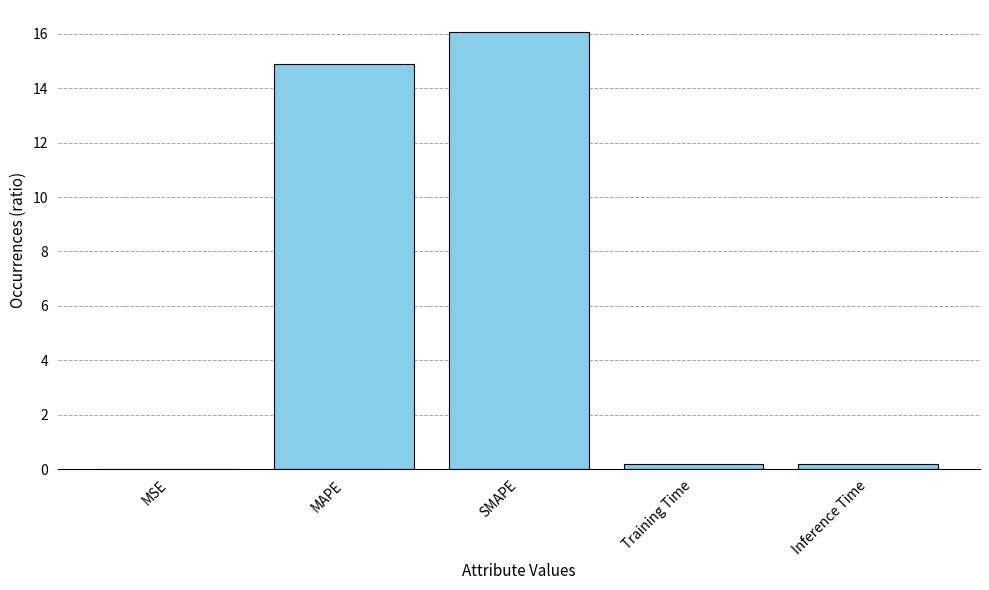

True or false: the data shows 0.2 at Inference Time.

True